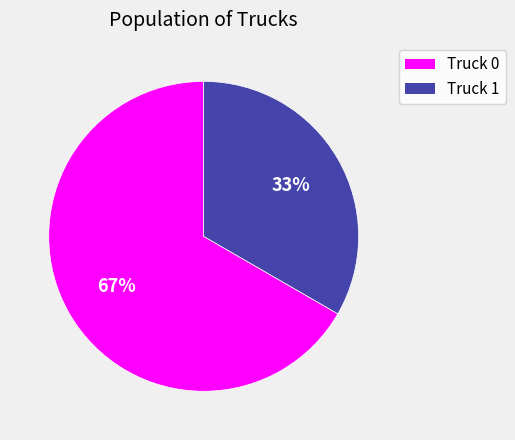

Which category accounts for the majority?

Truck 0